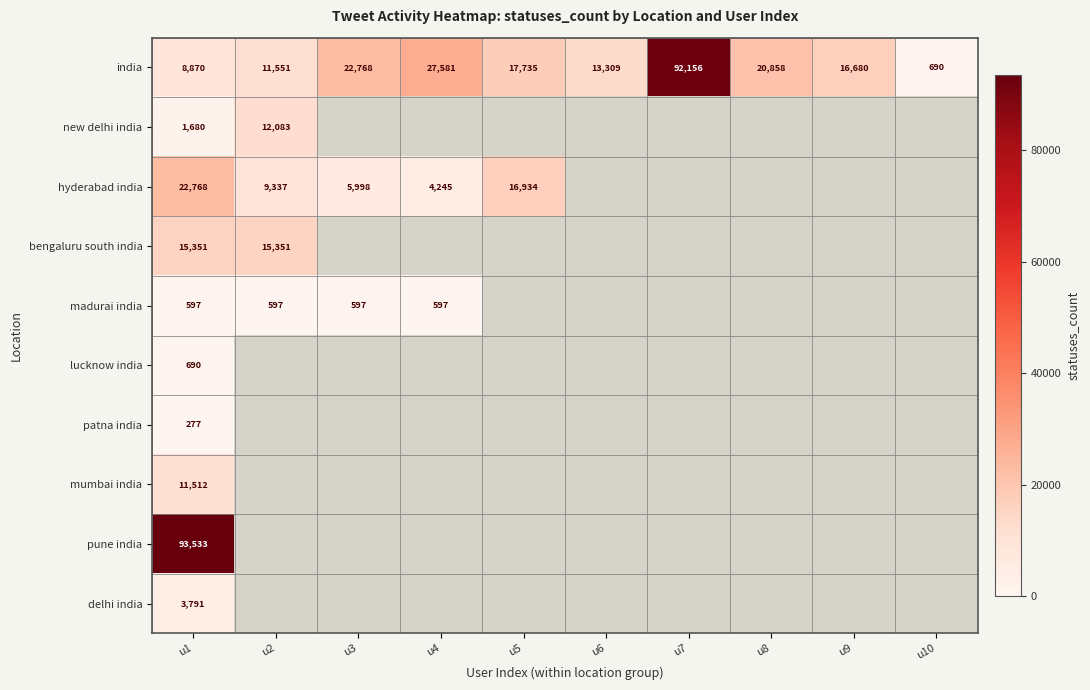

What is the minimum value shown in the chart?

277.0